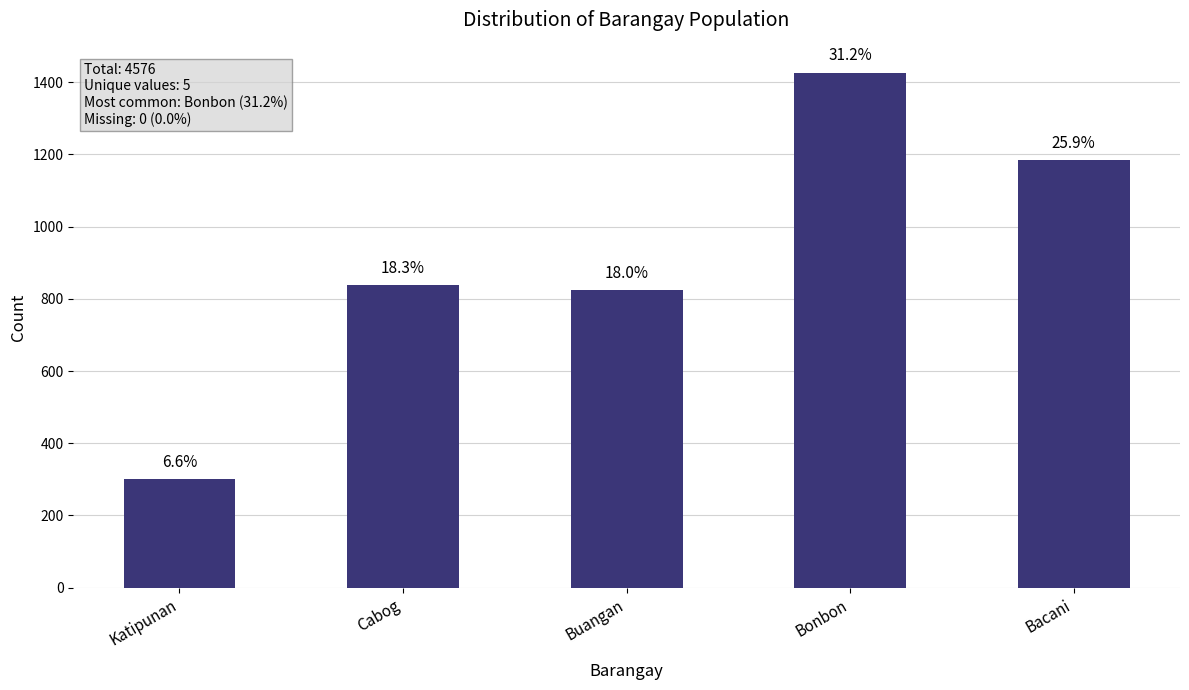

What is the label of the 4th bar from the right?

Cabog